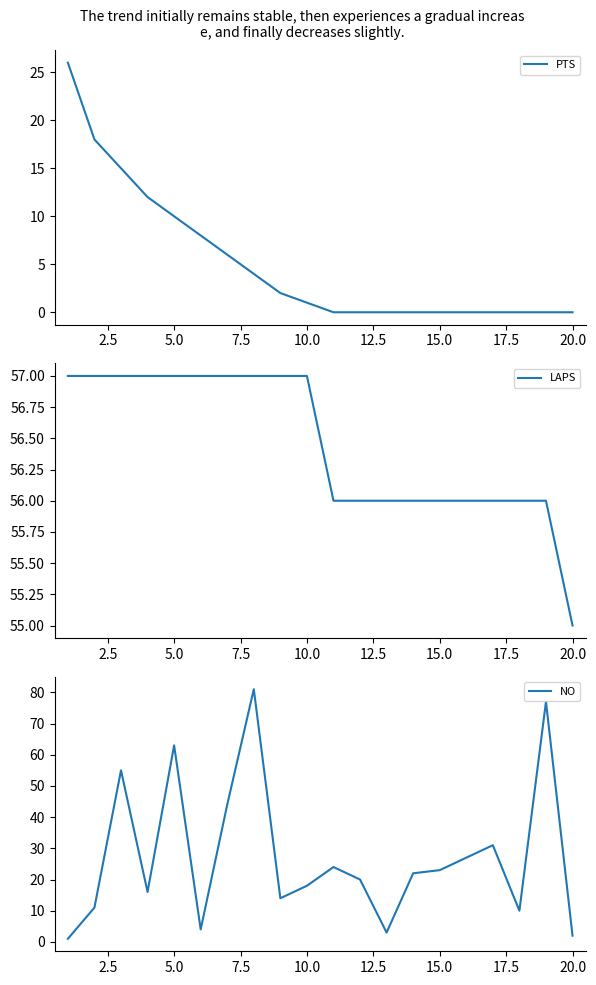

What are all the series names shown in the legend?

PTS, LAPS, NO